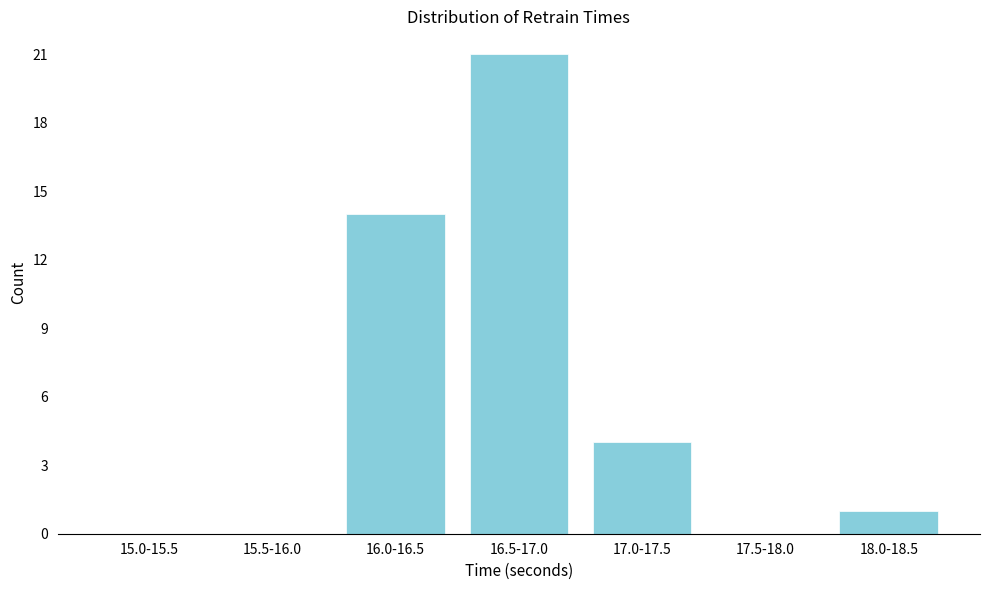

Reading left to right, what are all the values shown in this chart?

15.0-15.5=0	15.5-16.0=0	16.0-16.5=14	16.5-17.0=21	17.0-17.5=4	17.5-18.0=0	18.0-18.5=1